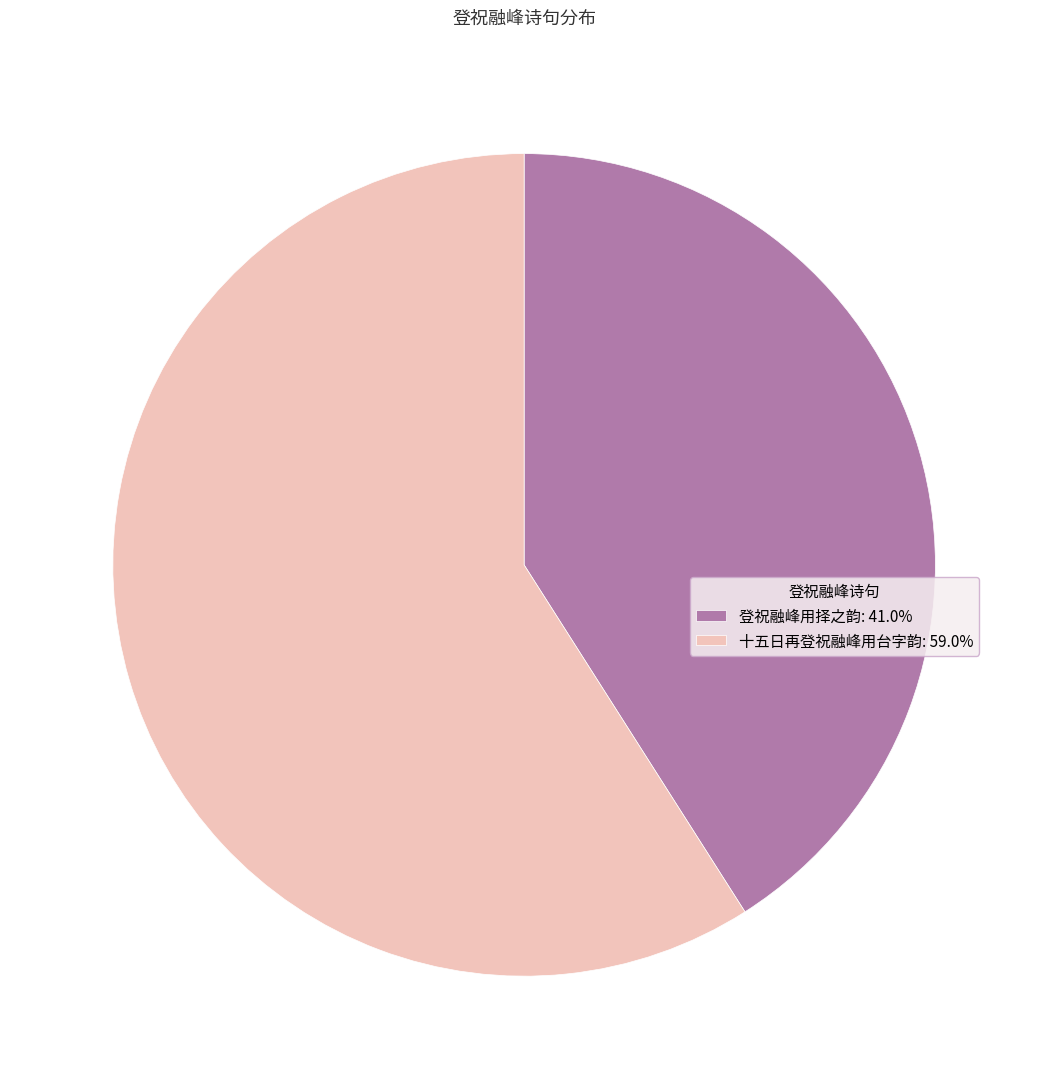

Does 登祝融峰用择之韵: 41.0% represent more than half of the total?

No